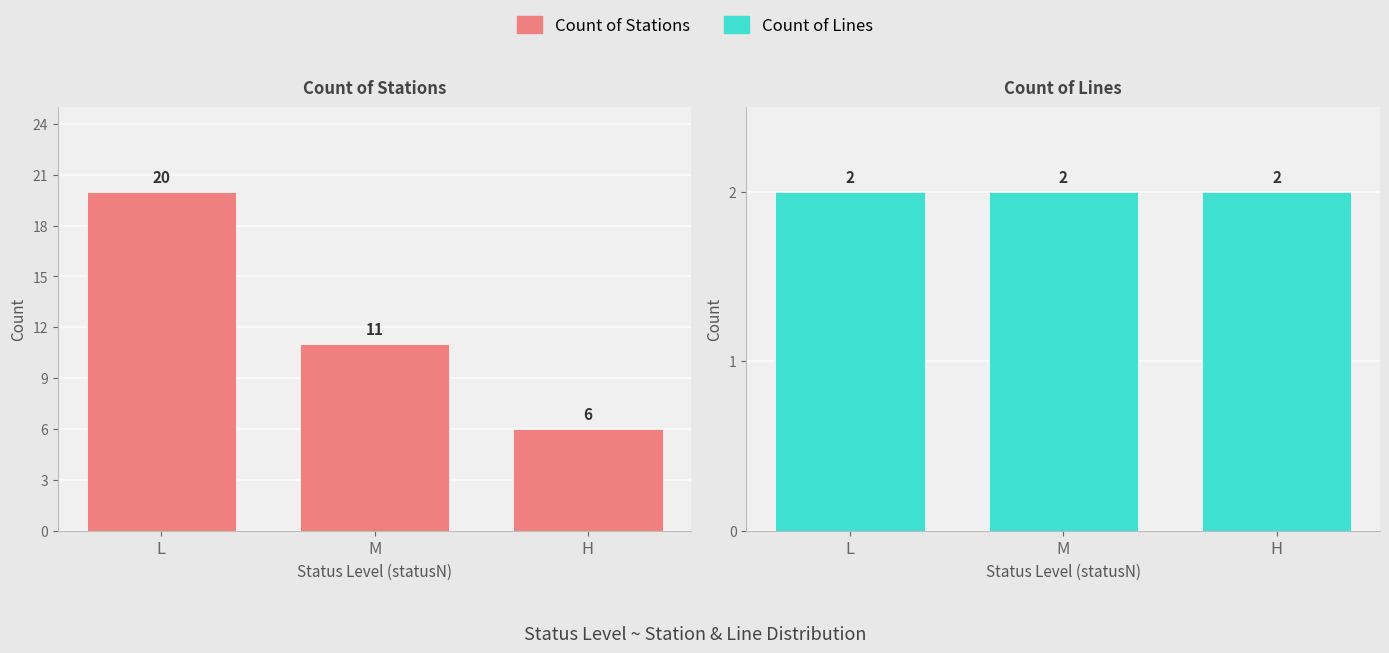

What is the value of the Count of Stations bar at the 2nd from the left?

11